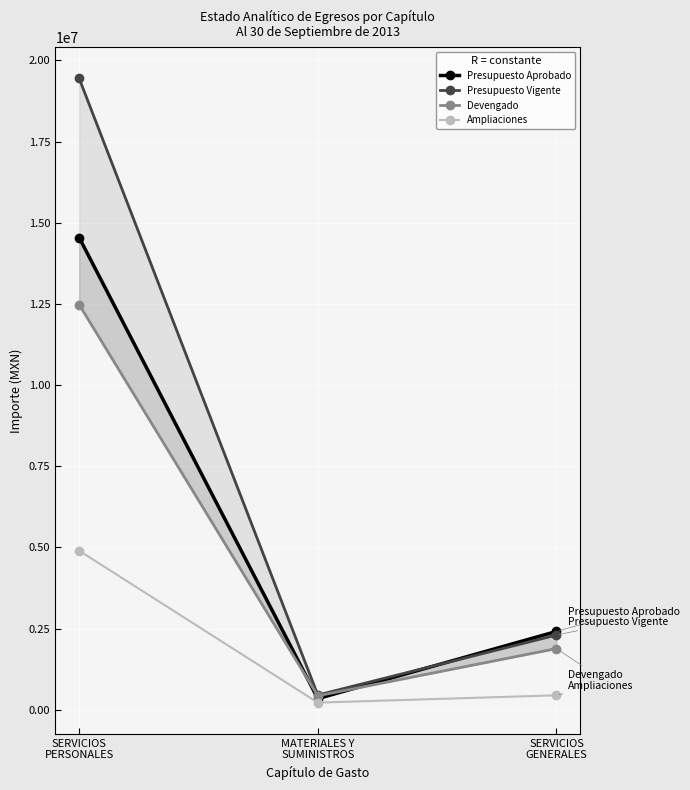

Rank the series by their maximum value, from highest to lowest.

Presupuesto Vigente, Presupuesto Aprobado, Devengado, Ampliaciones